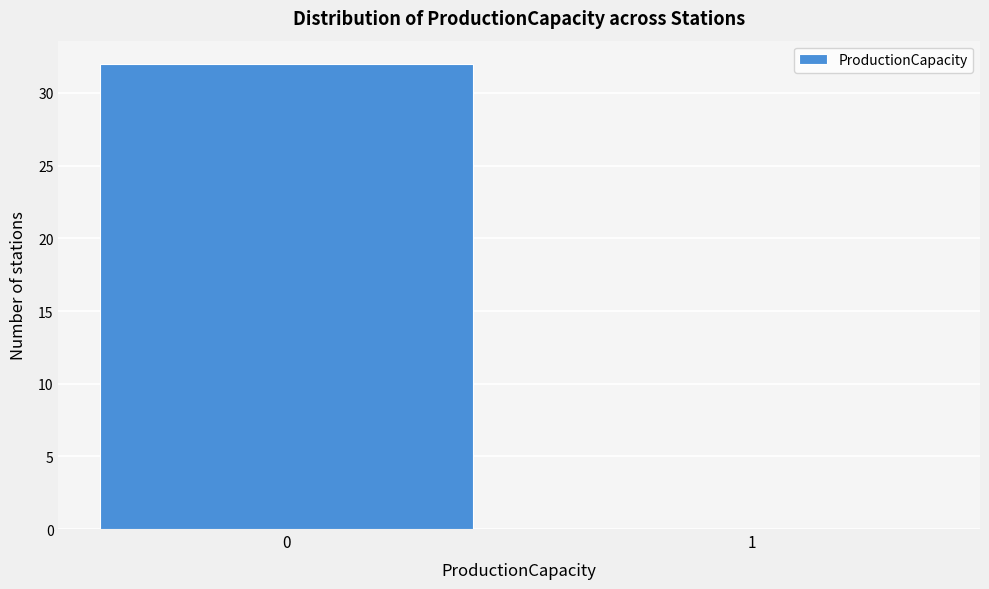

Reading left to right, what are all the values shown in this chart?

0=32	1=0